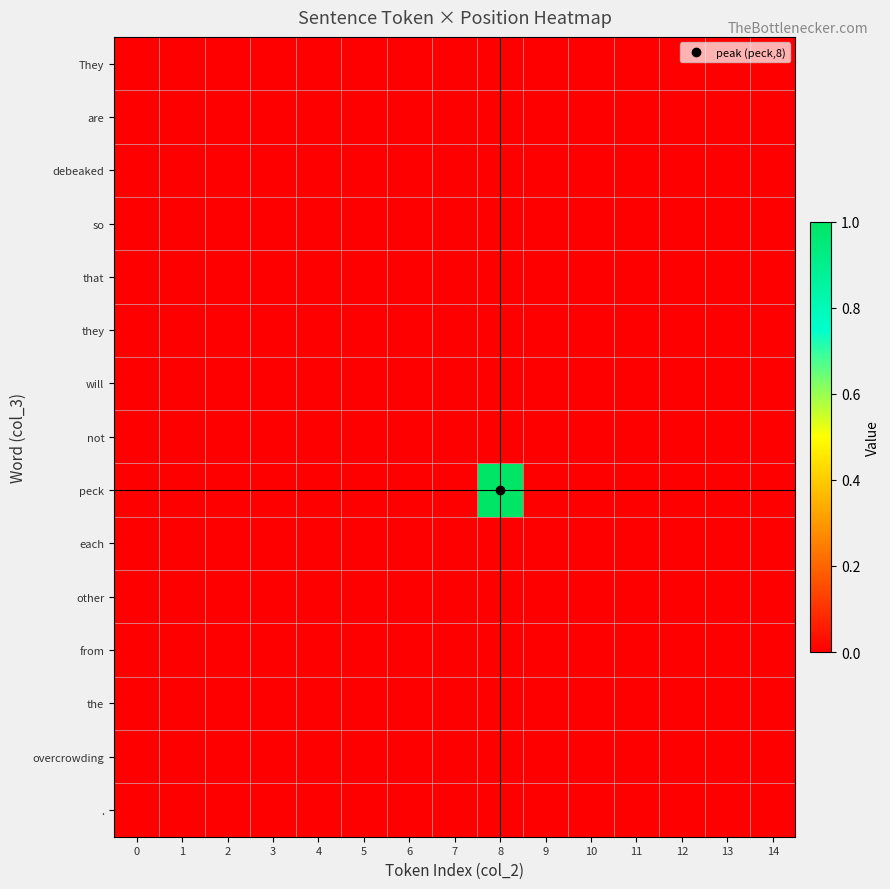

Reading left to right, extract all data points from this chart.

They: 0=0	1=0	2=0	3=0	4=0	5=0	6=0	7=0	8=0	9=0	10=0	11=0	12=0	13=0	14=0
are: 0=0	1=0	2=0	3=0	4=0	5=0	6=0	7=0	8=0	9=0	10=0	11=0	12=0	13=0	14=0
debeaked: 0=0	1=0	2=0	3=0	4=0	5=0	6=0	7=0	8=0	9=0	10=0	11=0	12=0	13=0	14=0
so: 0=0	1=0	2=0	3=0	4=0	5=0	6=0	7=0	8=0	9=0	10=0	11=0	12=0	13=0	14=0
that: 0=0	1=0	2=0	3=0	4=0	5=0	6=0	7=0	8=0	9=0	10=0	11=0	12=0	13=0	14=0
they: 0=0	1=0	2=0	3=0	4=0	5=0	6=0	7=0	8=0	9=0	10=0	11=0	12=0	13=0	14=0
will: 0=0	1=0	2=0	3=0	4=0	5=0	6=0	7=0	8=0	9=0	10=0	11=0	12=0	13=0	14=0
not: 0=0	1=0	2=0	3=0	4=0	5=0	6=0	7=0	8=0	9=0	10=0	11=0	12=0	13=0	14=0
peck: 0=0	1=0	2=0	3=0	4=0	5=0	6=0	7=0	8=1	9=0	10=0	11=0	12=0	13=0	14=0
each: 0=0	1=0	2=0	3=0	4=0	5=0	6=0	7=0	8=0	9=0	10=0	11=0	12=0	13=0	14=0
other: 0=0	1=0	2=0	3=0	4=0	5=0	6=0	7=0	8=0	9=0	10=0	11=0	12=0	13=0	14=0
from: 0=0	1=0	2=0	3=0	4=0	5=0	6=0	7=0	8=0	9=0	10=0	11=0	12=0	13=0	14=0
the: 0=0	1=0	2=0	3=0	4=0	5=0	6=0	7=0	8=0	9=0	10=0	11=0	12=0	13=0	14=0
overcrowding: 0=0	1=0	2=0	3=0	4=0	5=0	6=0	7=0	8=0	9=0	10=0	11=0	12=0	13=0	14=0
.: 0=0	1=0	2=0	3=0	4=0	5=0	6=0	7=0	8=0	9=0	10=0	11=0	12=0	13=0	14=0